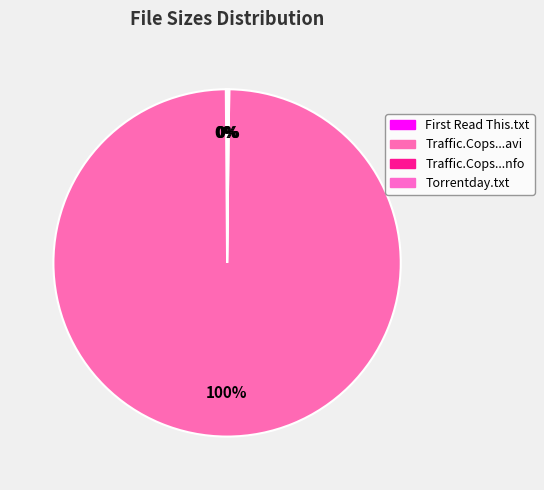

To the nearest percent, what is the difference between the largest and smallest slice percentages?

100%